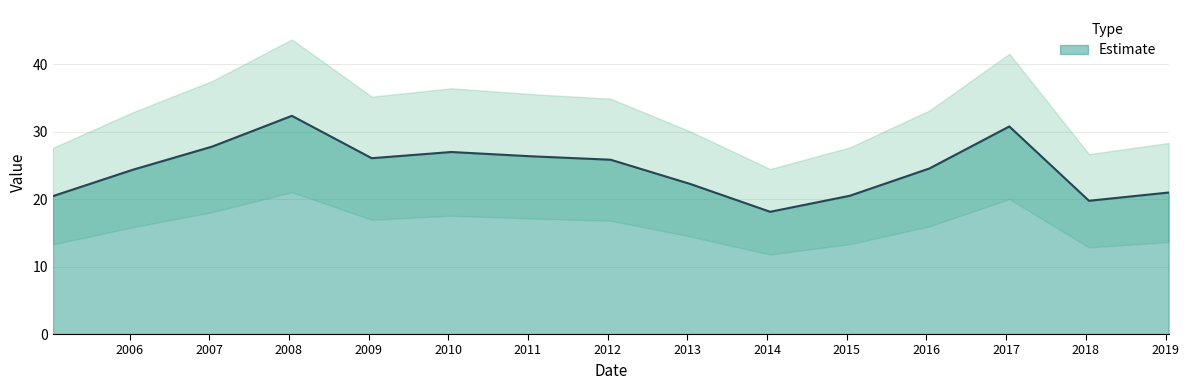

Reading left to right, what are all the values shown in this chart?

20.5	24.4	27.8	32.4	26.1	27.0	26.4	25.9	22.3	18.1	20.5	24.6	30.8	19.8	21.0